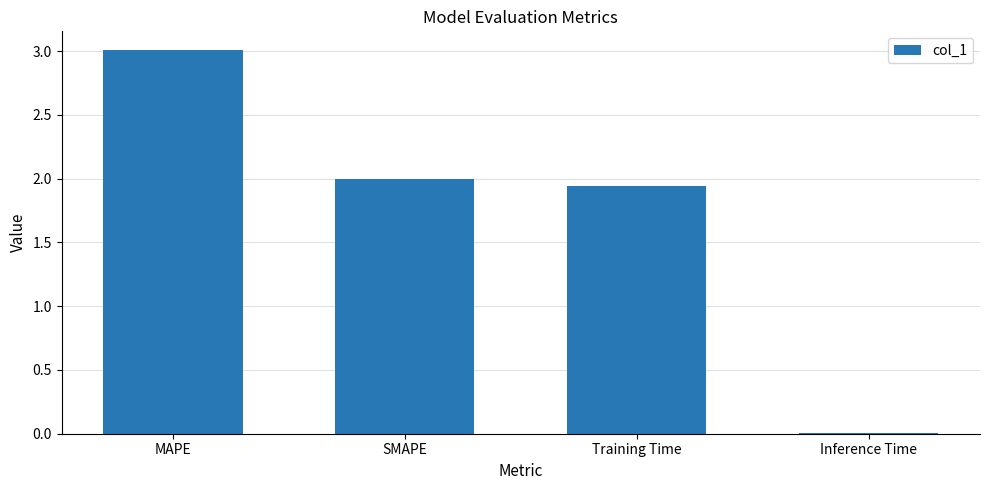

What is the greatest value displayed?

3.0